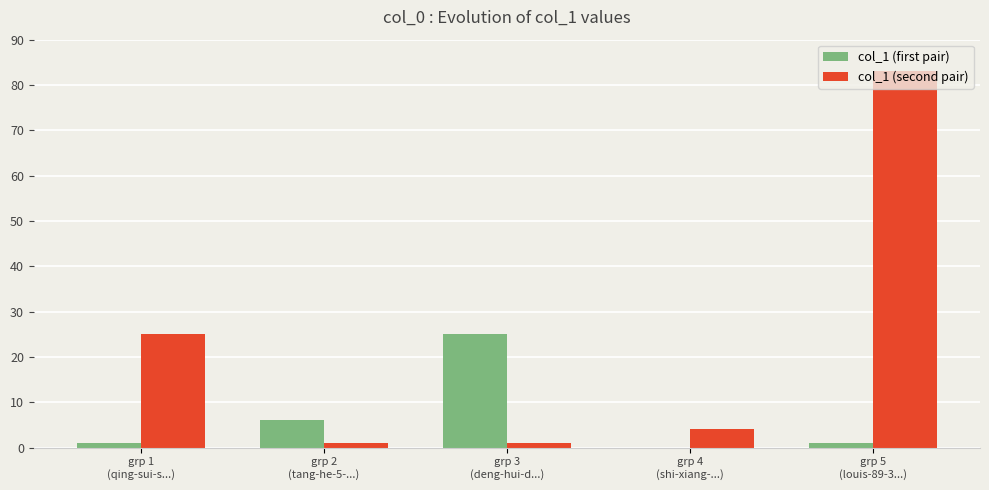

Which series has the largest total across all categories?

col_1 (second pair)